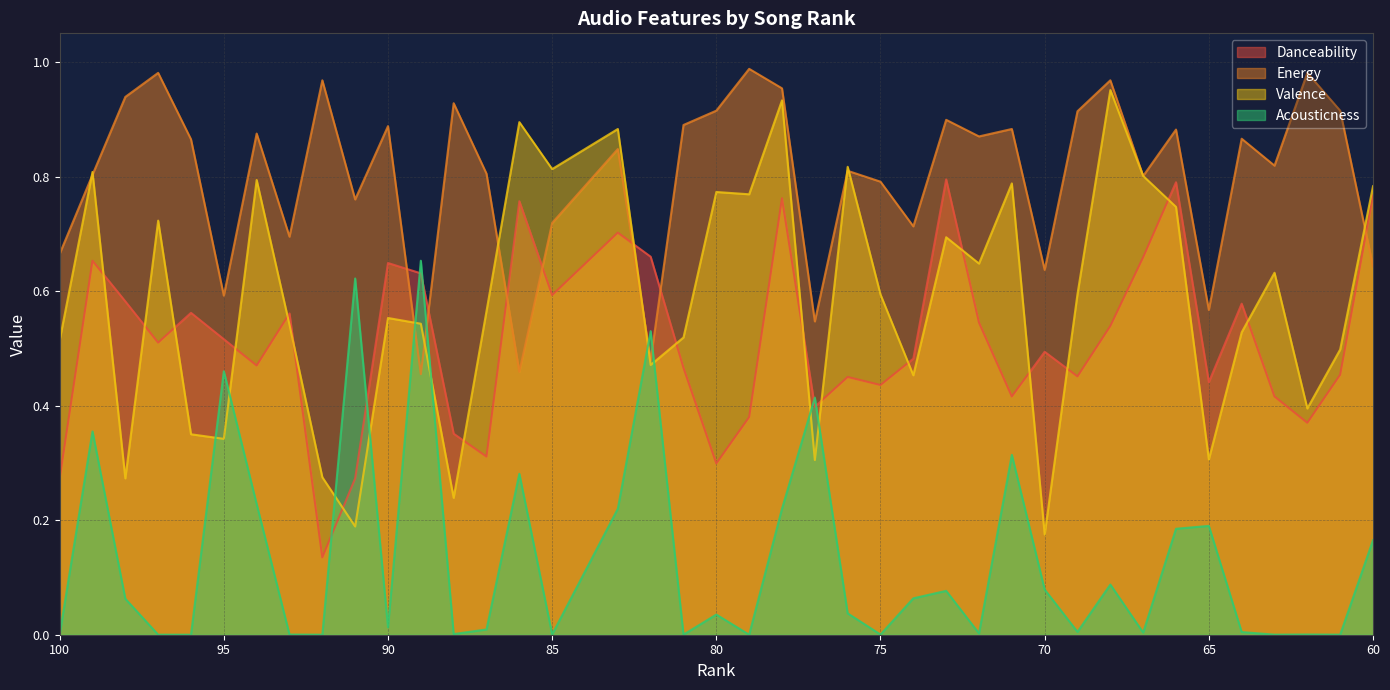

What are all the series names shown in the legend?

Danceability, Energy, Valence, Acousticness